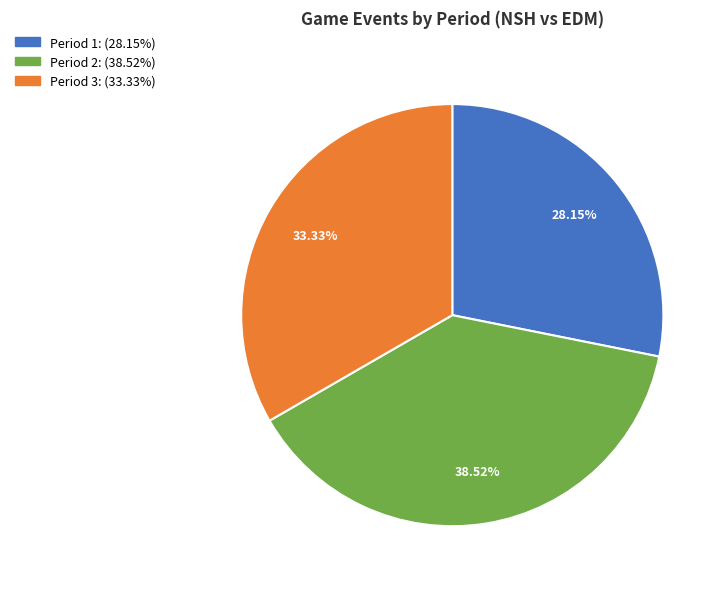

Approximately how many times larger is the value at Period 1 compared to Period 3?

0.8